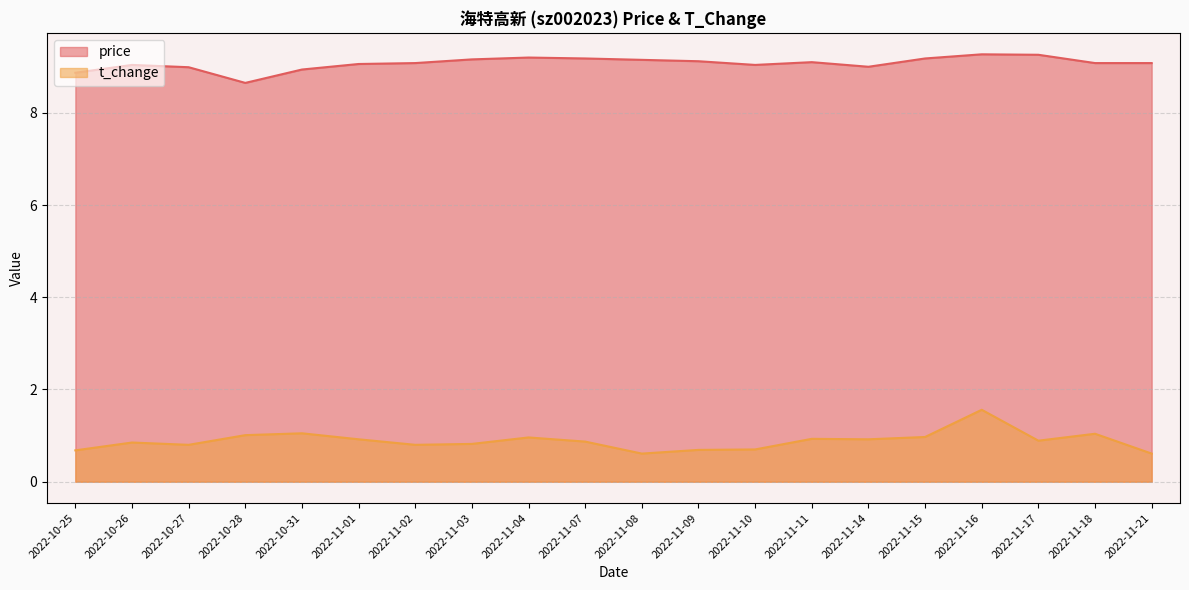

What is the sum of all t_change values?

17.7